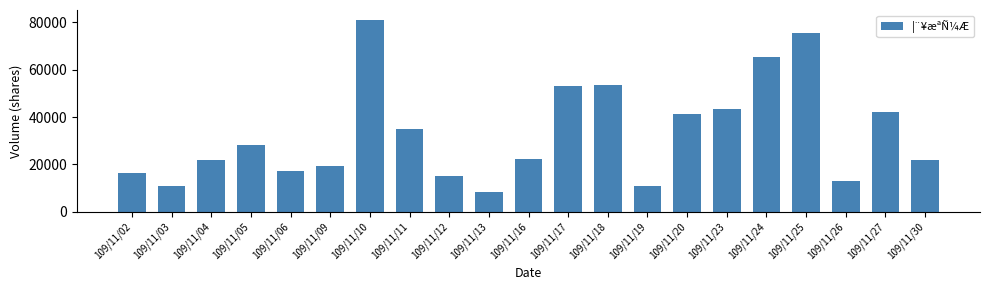

Which category has the lowest value across all series?

109/11/13